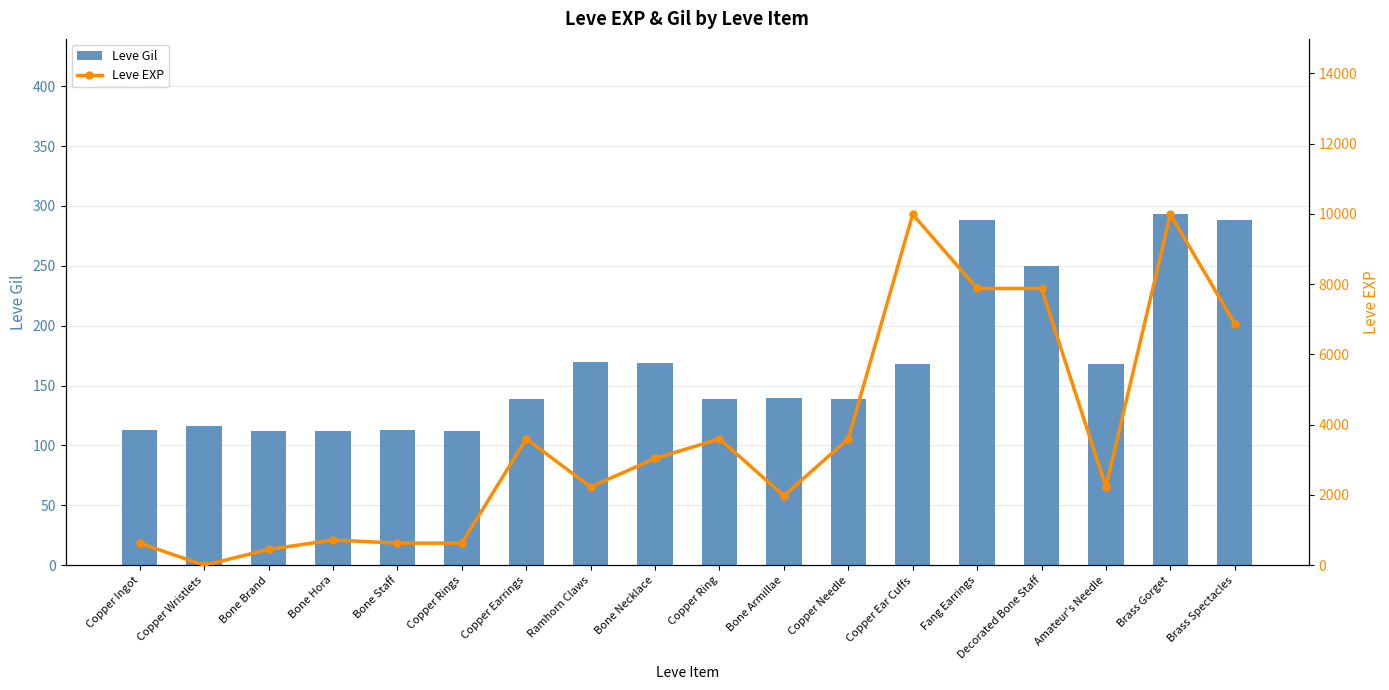

Which series changed the most between Bone Hora and Copper Earrings?

Leve EXP